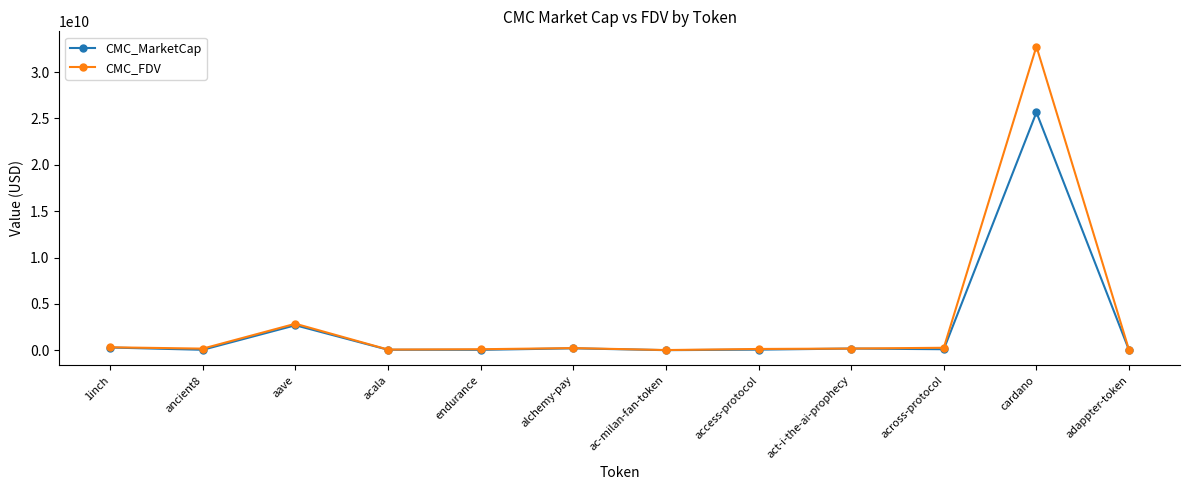

Where does the CMC_MarketCap series first go above 106642300?

1inch